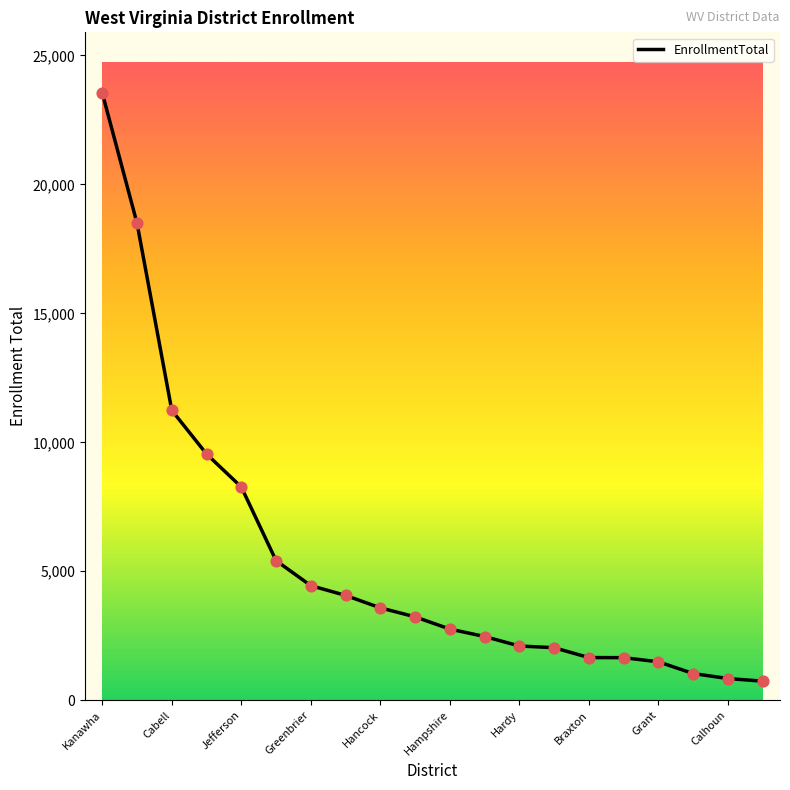

What is the difference between the maximum and minimum values?

22800